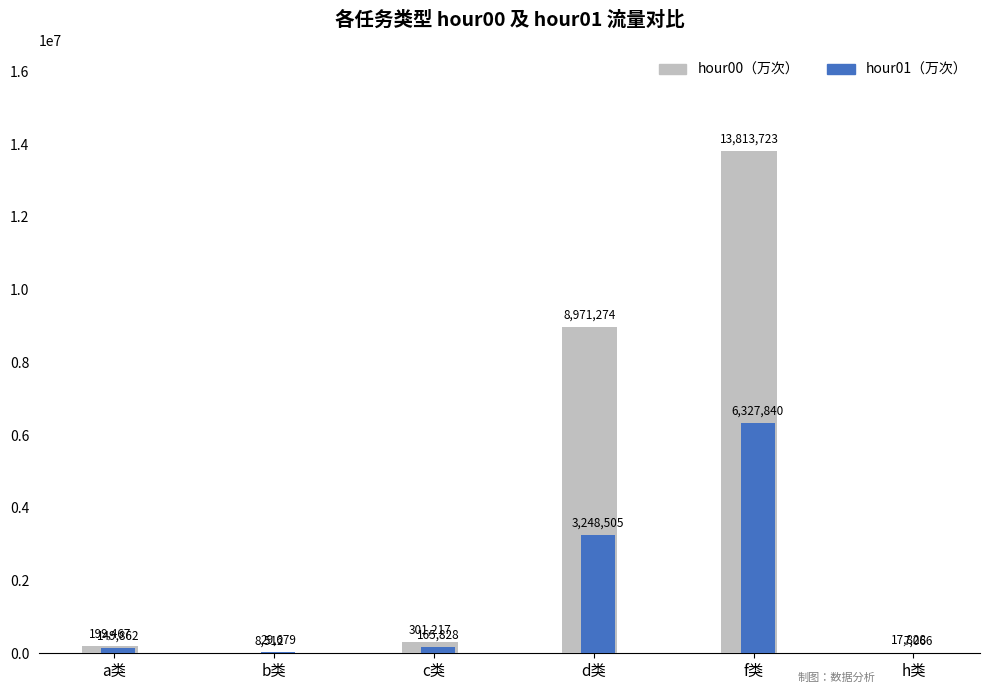

How many groups of bars are there?

6